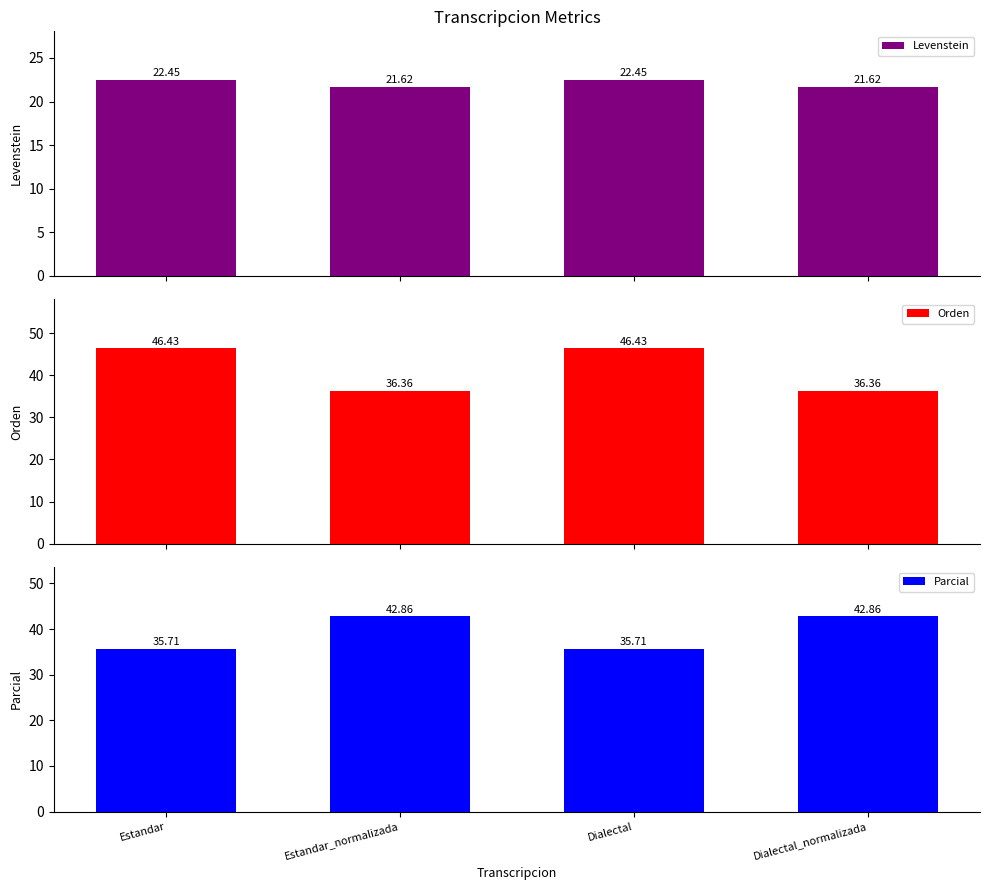

What is the sum of the Levenstein values at Dialectal and Estandar?

44.9